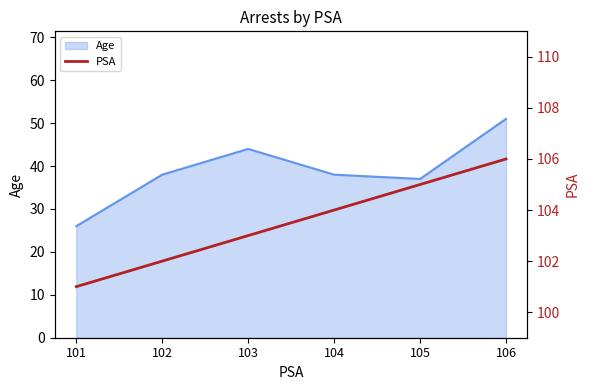

The Age series shows 63 at 103. True or false?

False